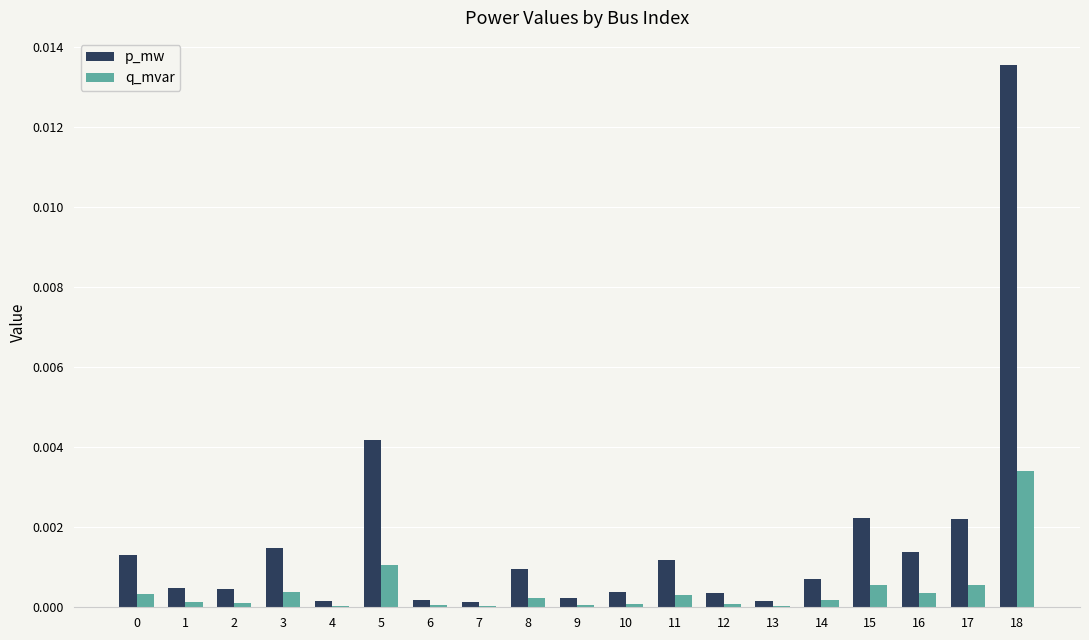

Which series has the largest total across all categories?

p_mw